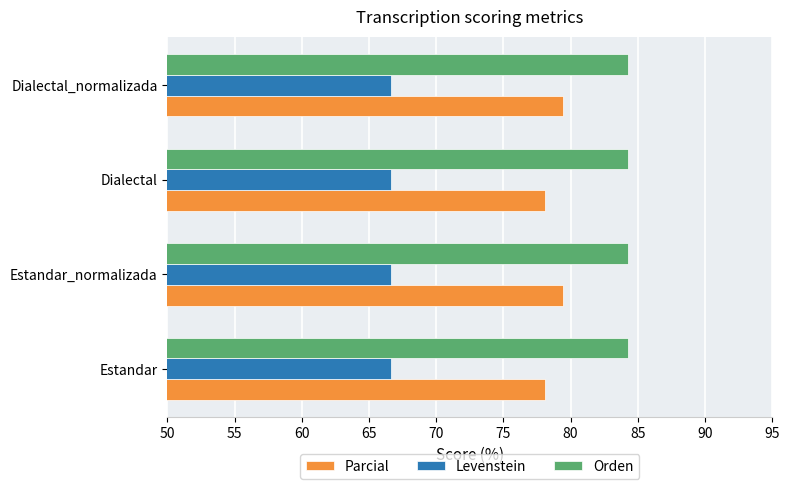

The Levenstein series shows 66.7 at Estandar. True or false?

True